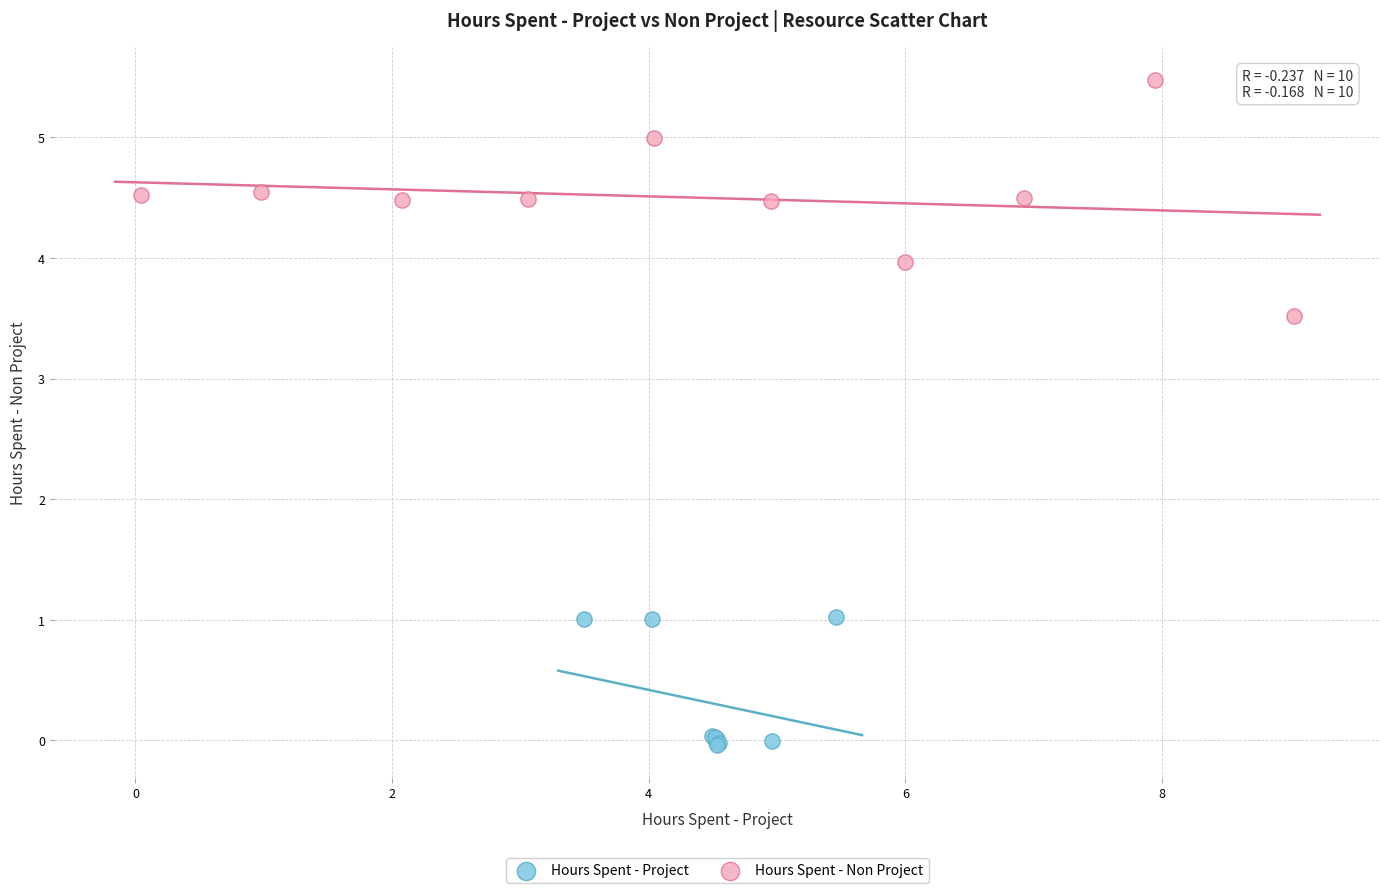

What are all the series names shown in the legend?

Hours Spent - Project, Hours Spent - Non Project